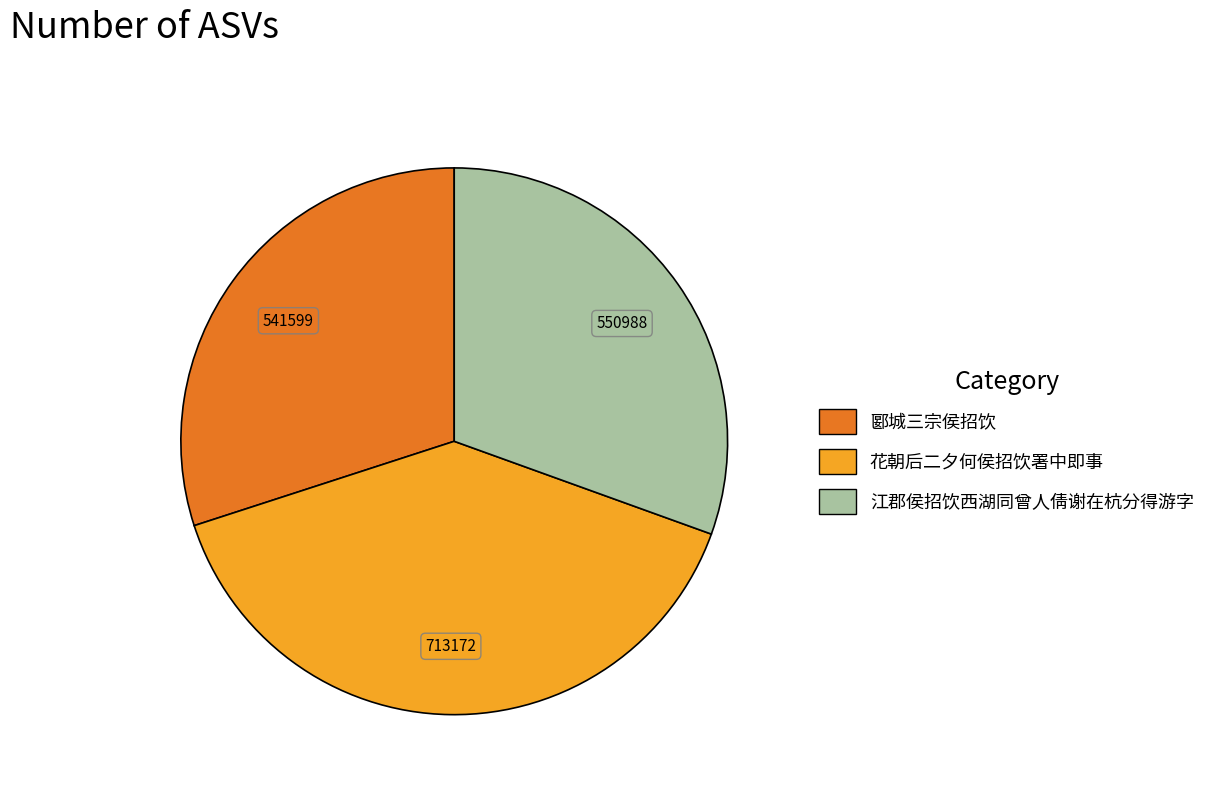

Is it true that 郾城三宗侯招饮 is 20% of the pie?

False